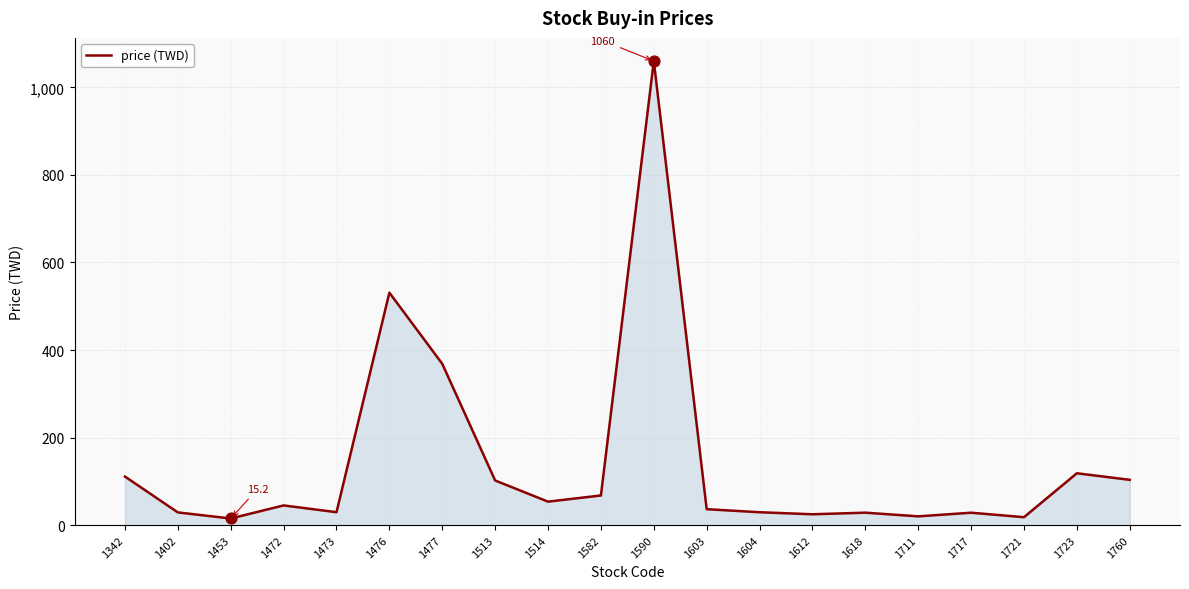

Between 1717 and 1514, which is larger?

1514